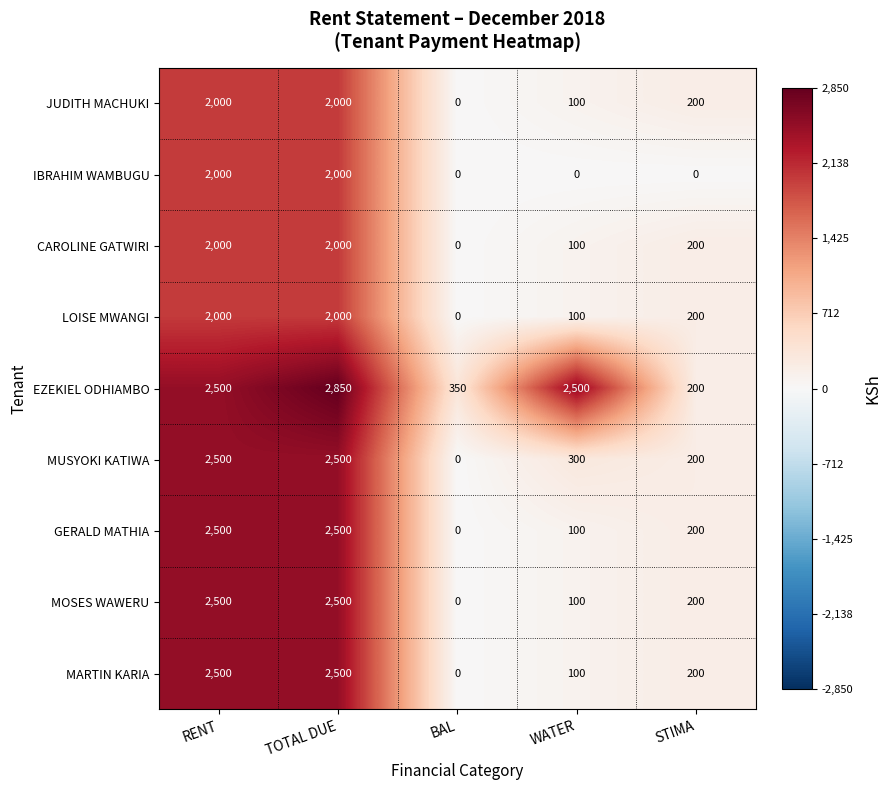

How many data points does each series have?

5